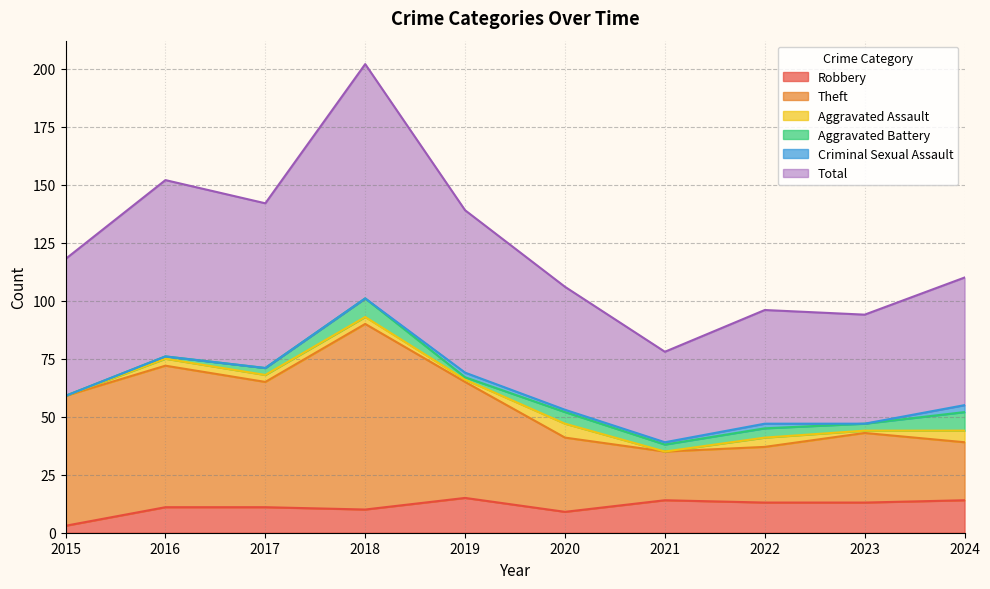

What is the difference between the maximum and minimum values in the Total series?

124